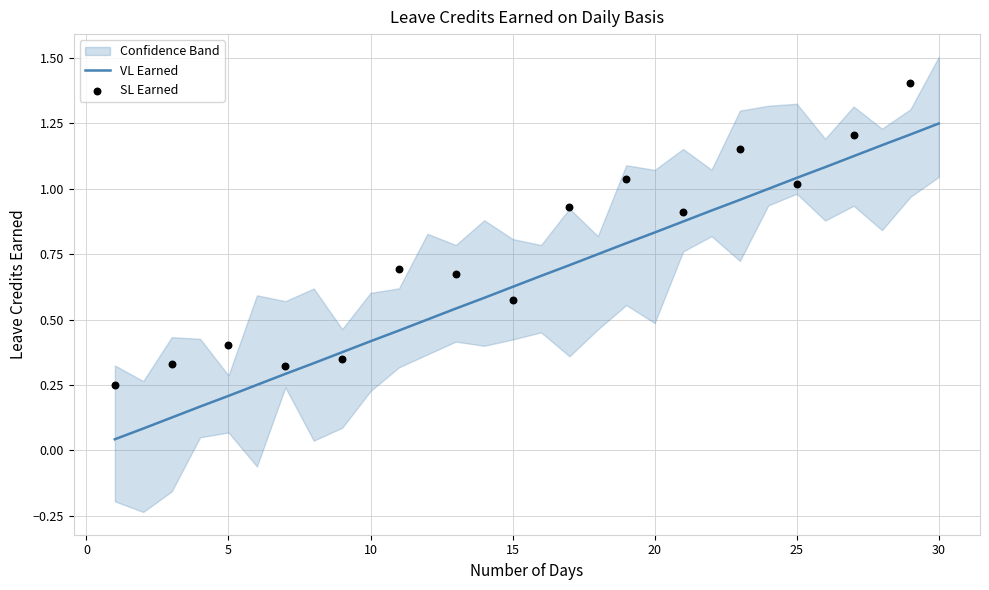

The value of VL Earned at 15 is 0.2. True or false?

False